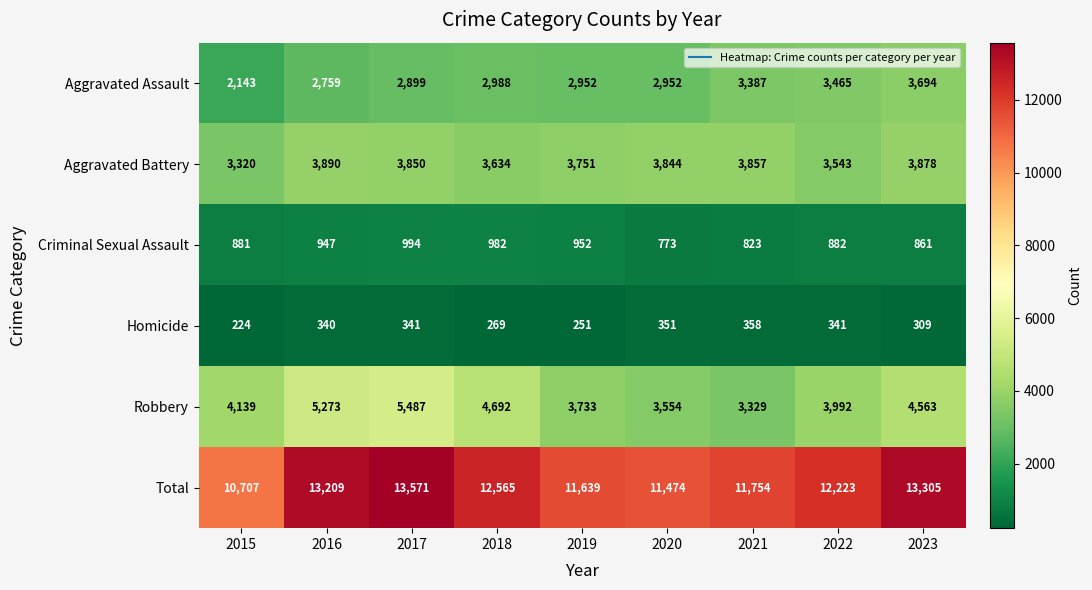

The Robbery series shows 5273 at 2016. True or false?

True